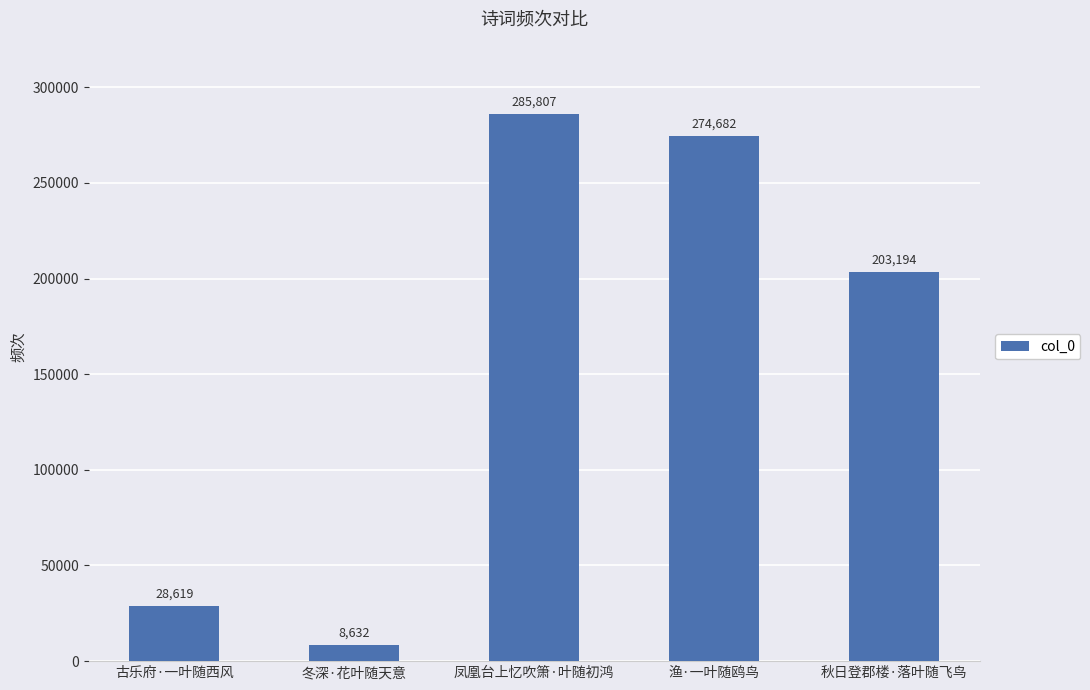

What is the label of the 1st bar from the right?

秋日登郡楼·落叶随飞鸟